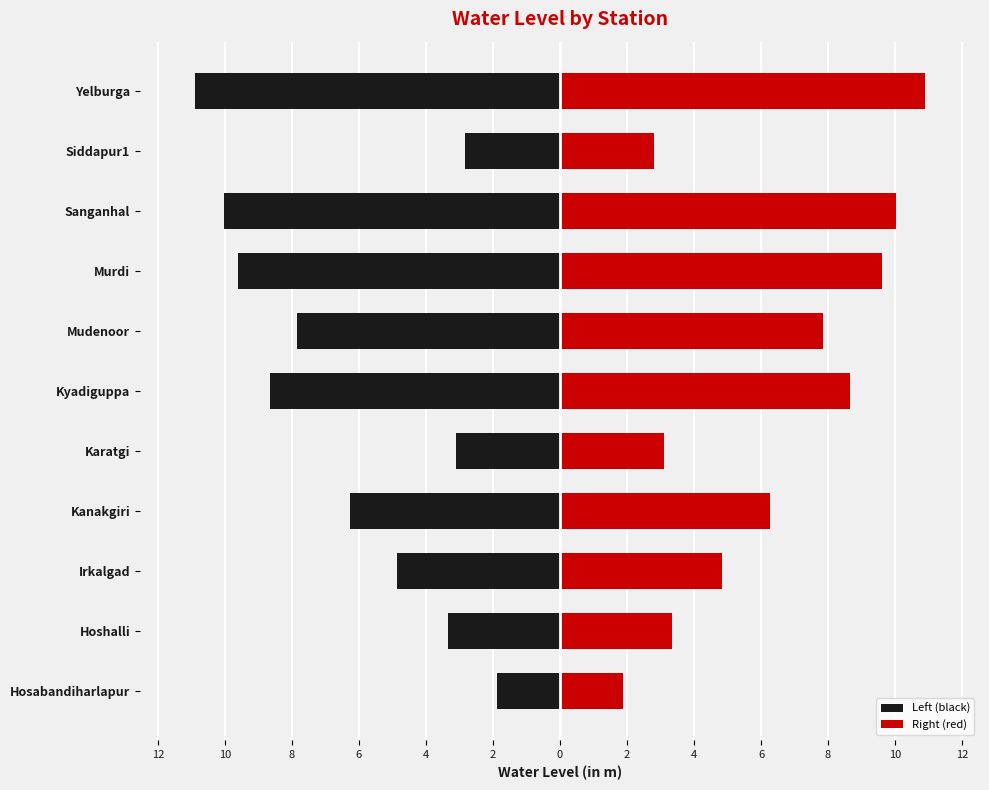

What is the sum of all Right (red) values?

69.3